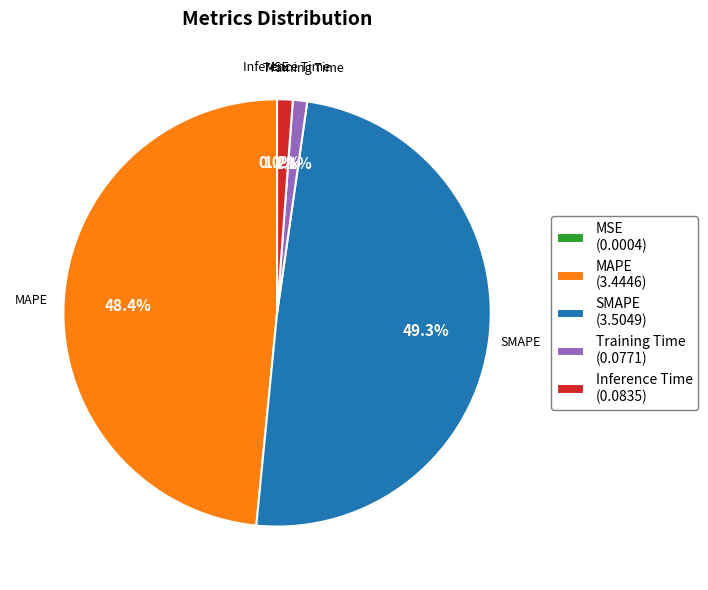

Do Inference Time (0.0835) and MAPE (3.4446) together represent more than half of the pie?

No